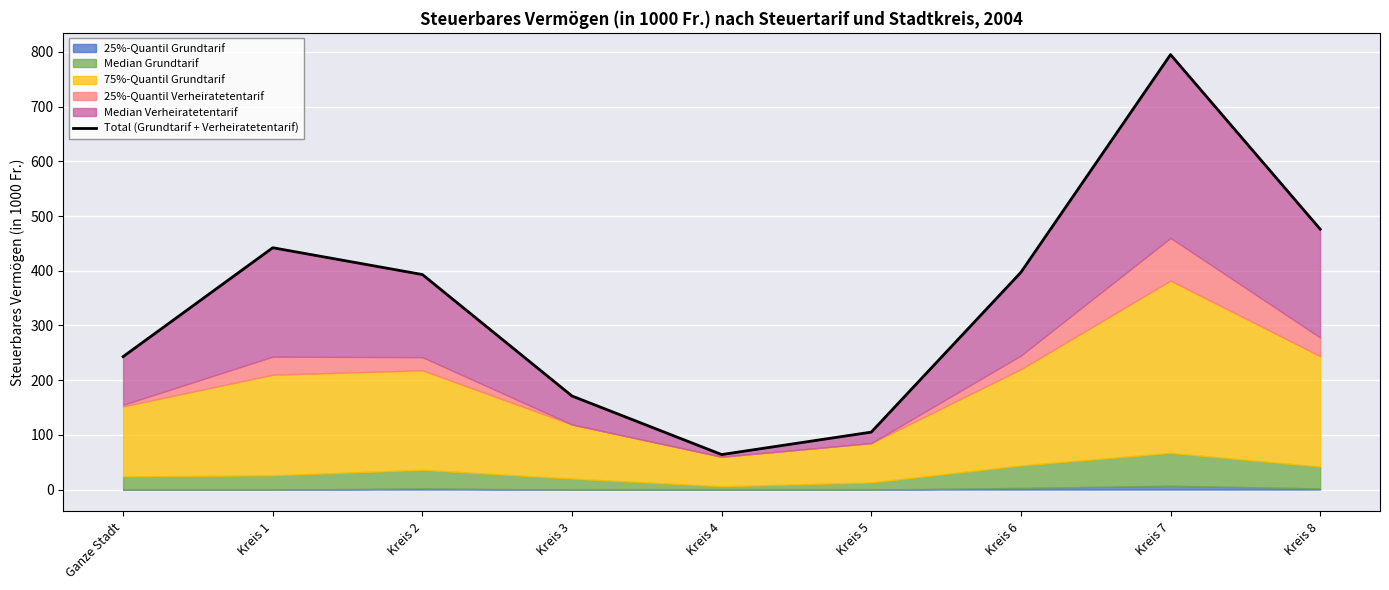

Reading right to left, what are all the values shown in this chart?

476	795	397	105	64	171	393	442	243